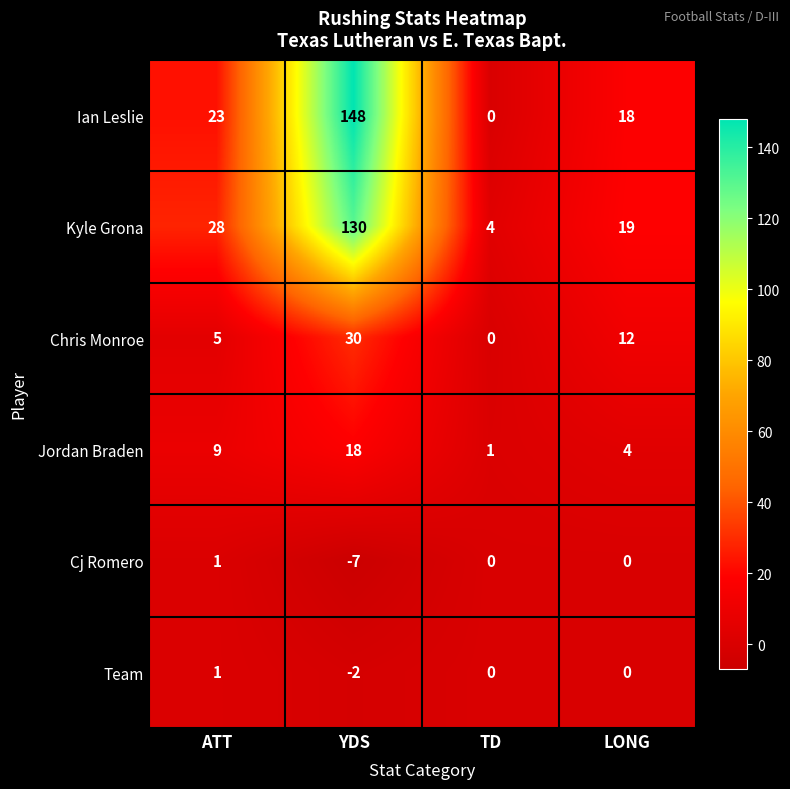

Which series has the largest total across all categories?

Ian Leslie